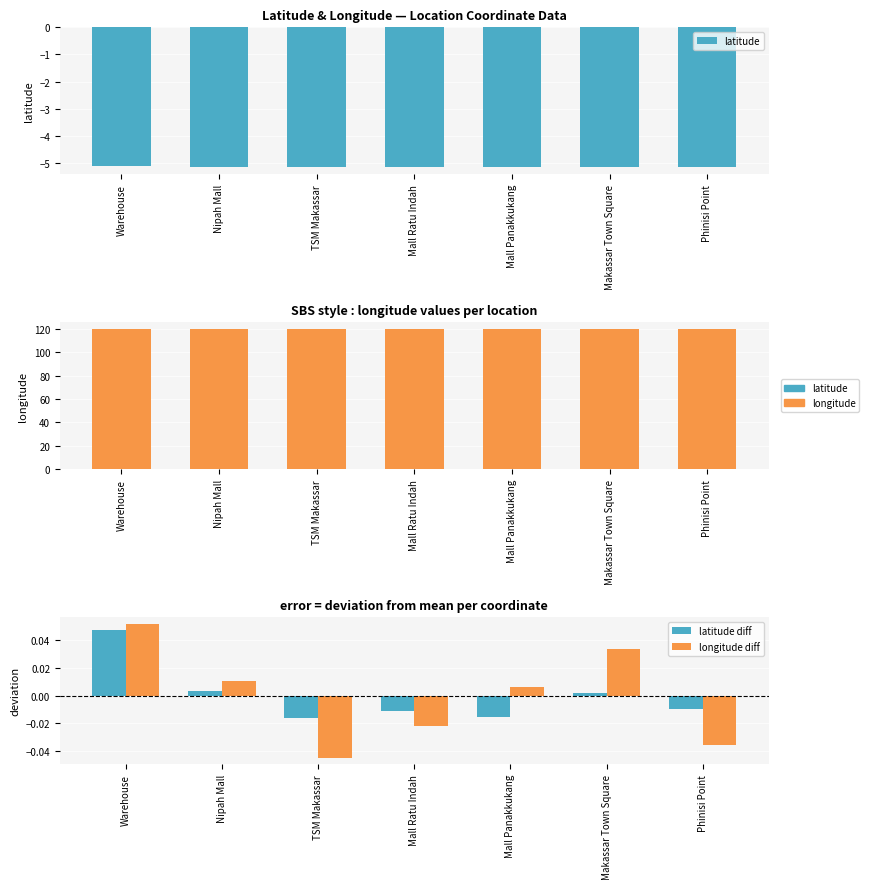

Rank the categories by longitude diff value from lowest to highest.

TSM Makassar, Phinisi Point, Mall Ratu Indah, Mall Panakkukang, Nipah Mall, Makassar Town Square, Warehouse